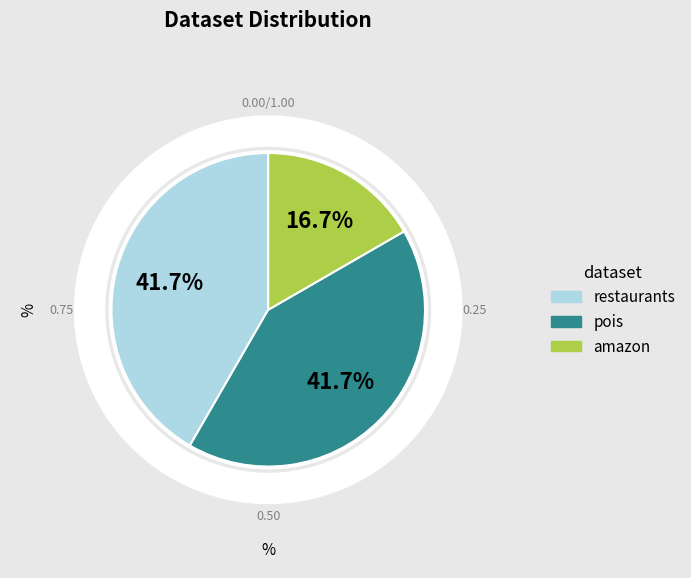

Is there a majority slice in this chart?

No